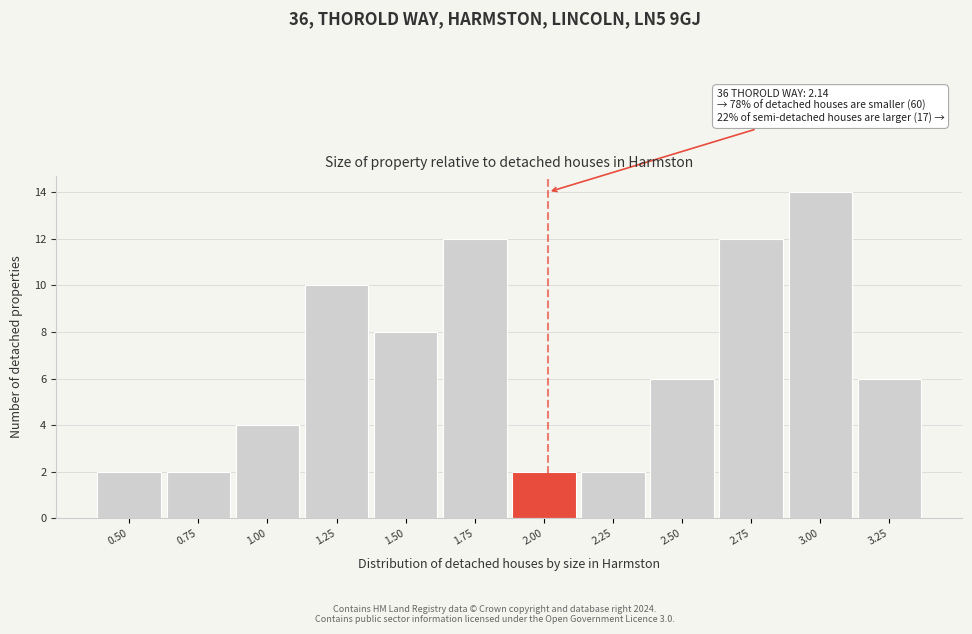

Reading left to right, transcribe all the data shown in this chart.

0.50=2	0.75=2	1.00=4	1.25=10	1.50=8	1.75=12	2.00=2	2.25=2	2.50=6	2.75=12	3.00=14	3.25=6